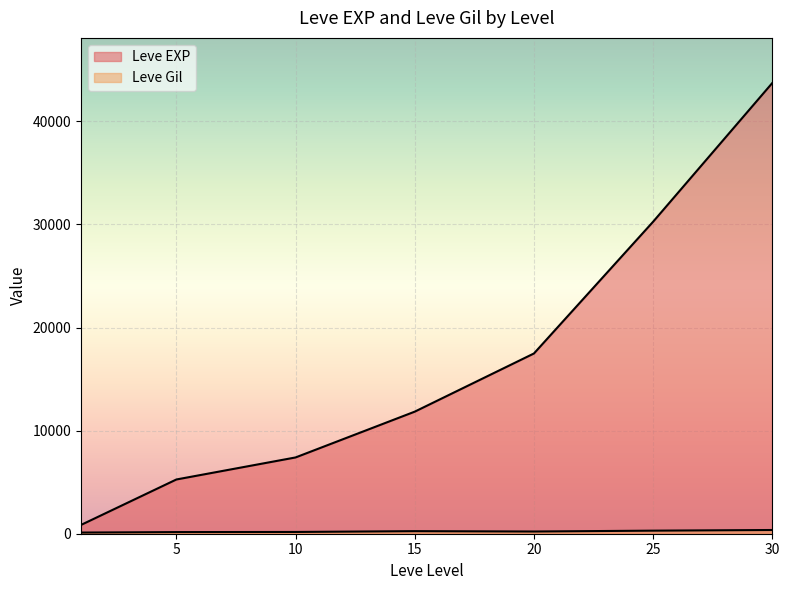

What are all the series names shown in the legend?

Leve EXP, Leve Gil